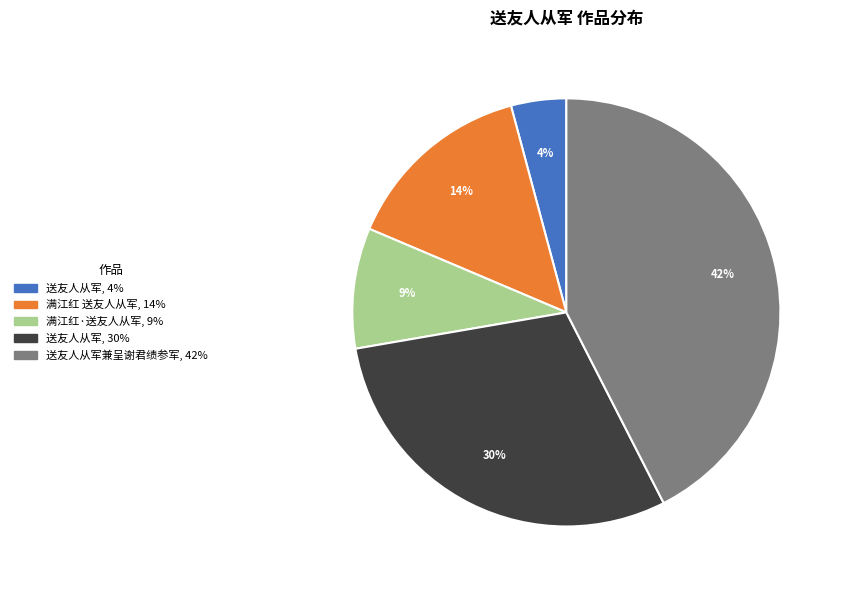

Is there any slice that represents more than half of the pie?

No